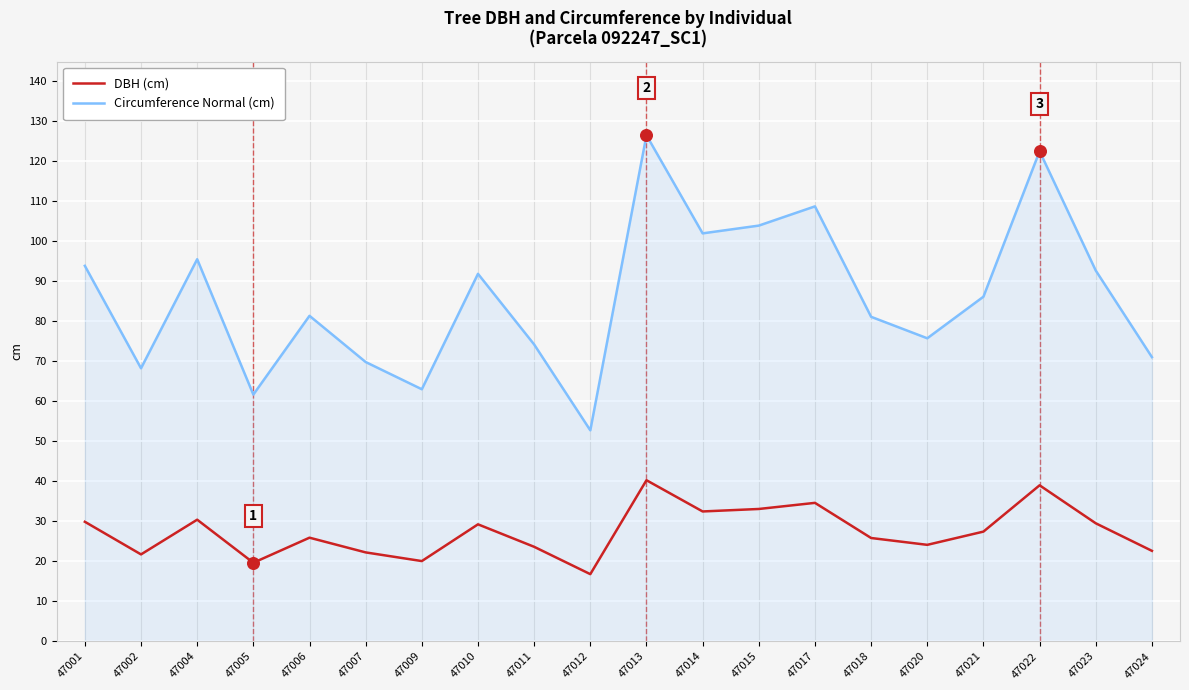

Which series changed the most between 47004 and 47020?

Circumference Normal (cm)